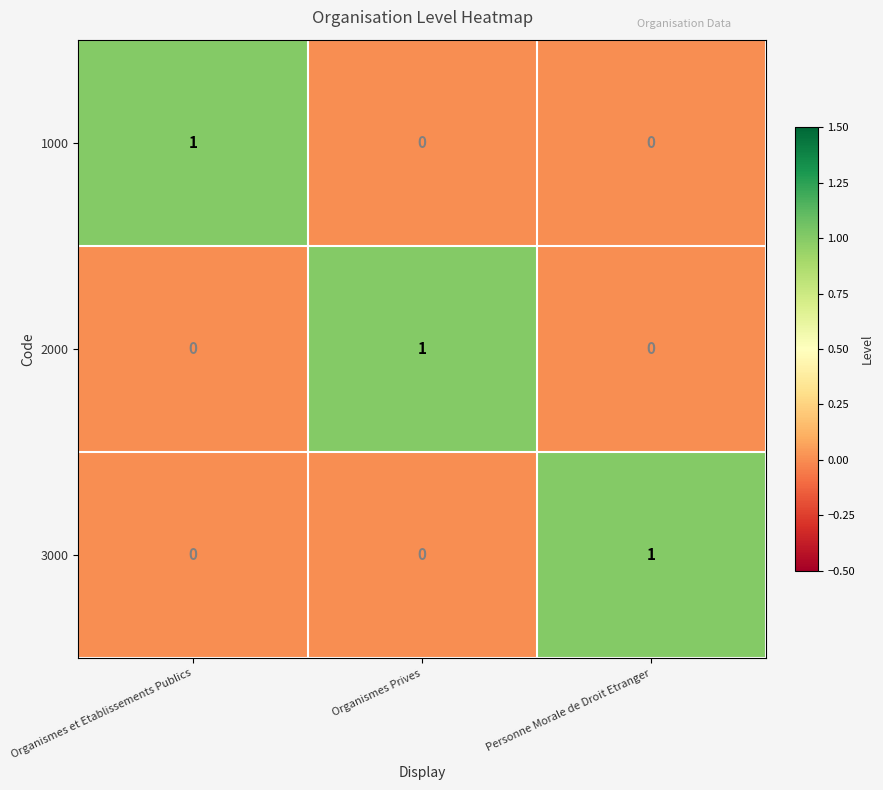

Count the 2000 values in the range 0 to 1.

3